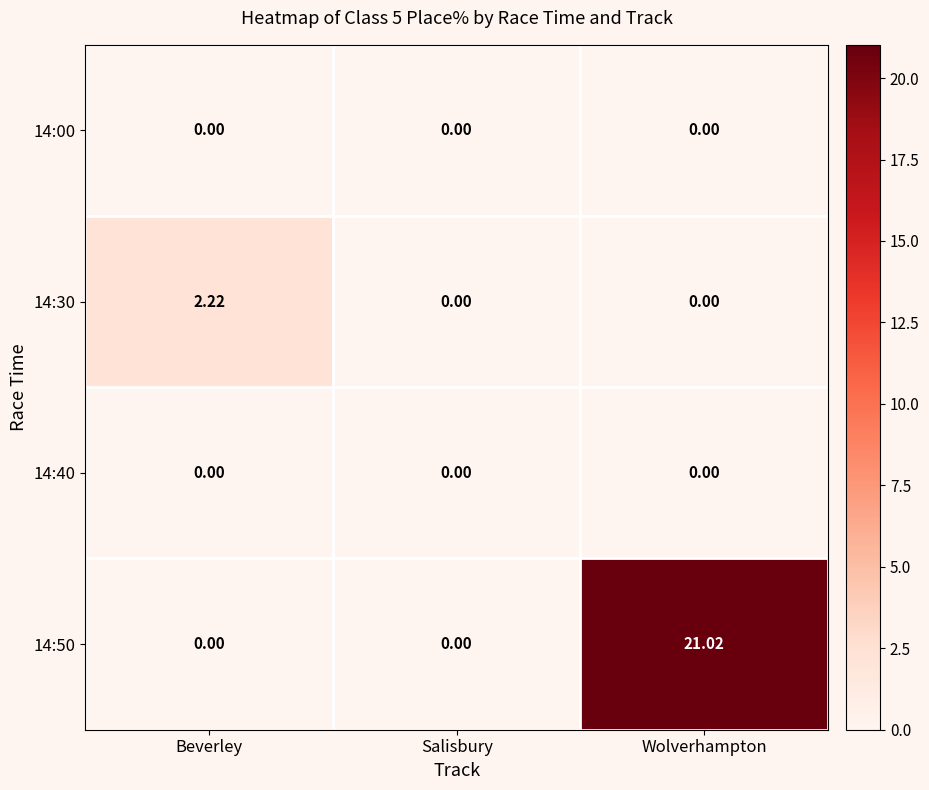

At which category does the chart reach its peak across all series?

Wolverhampton